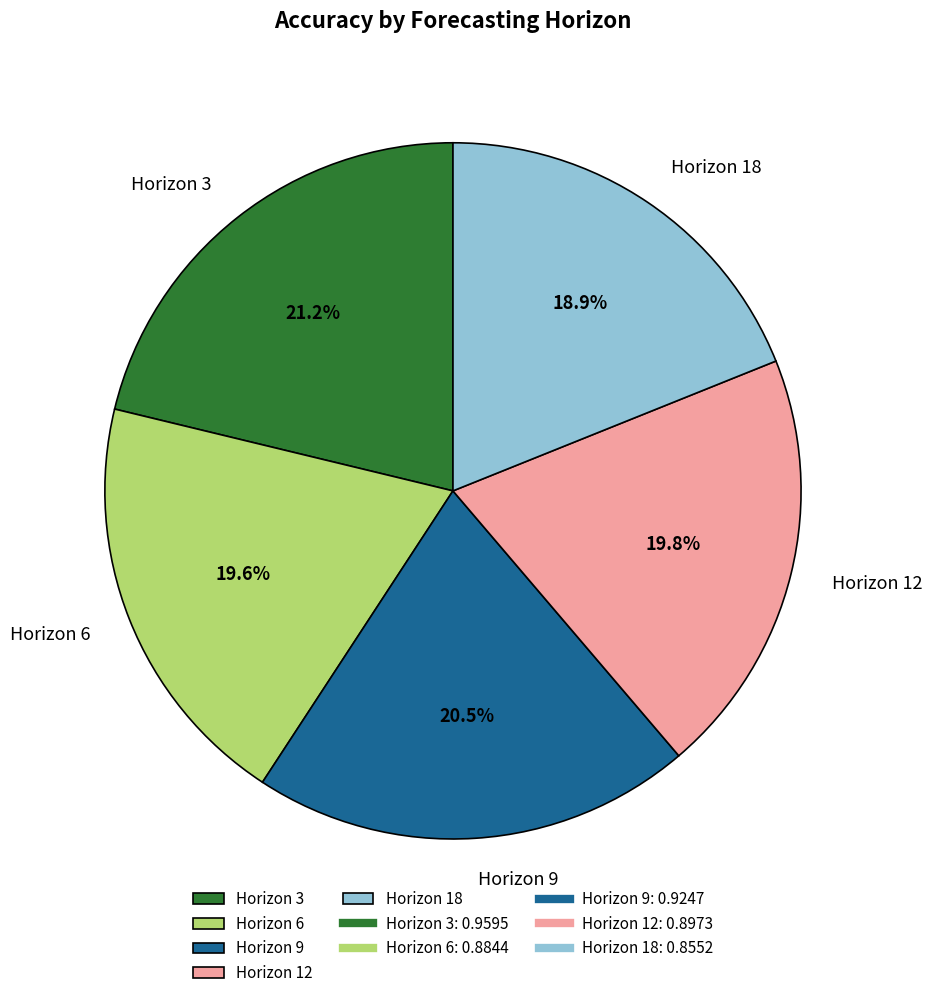

Is there a majority slice in this chart?

No